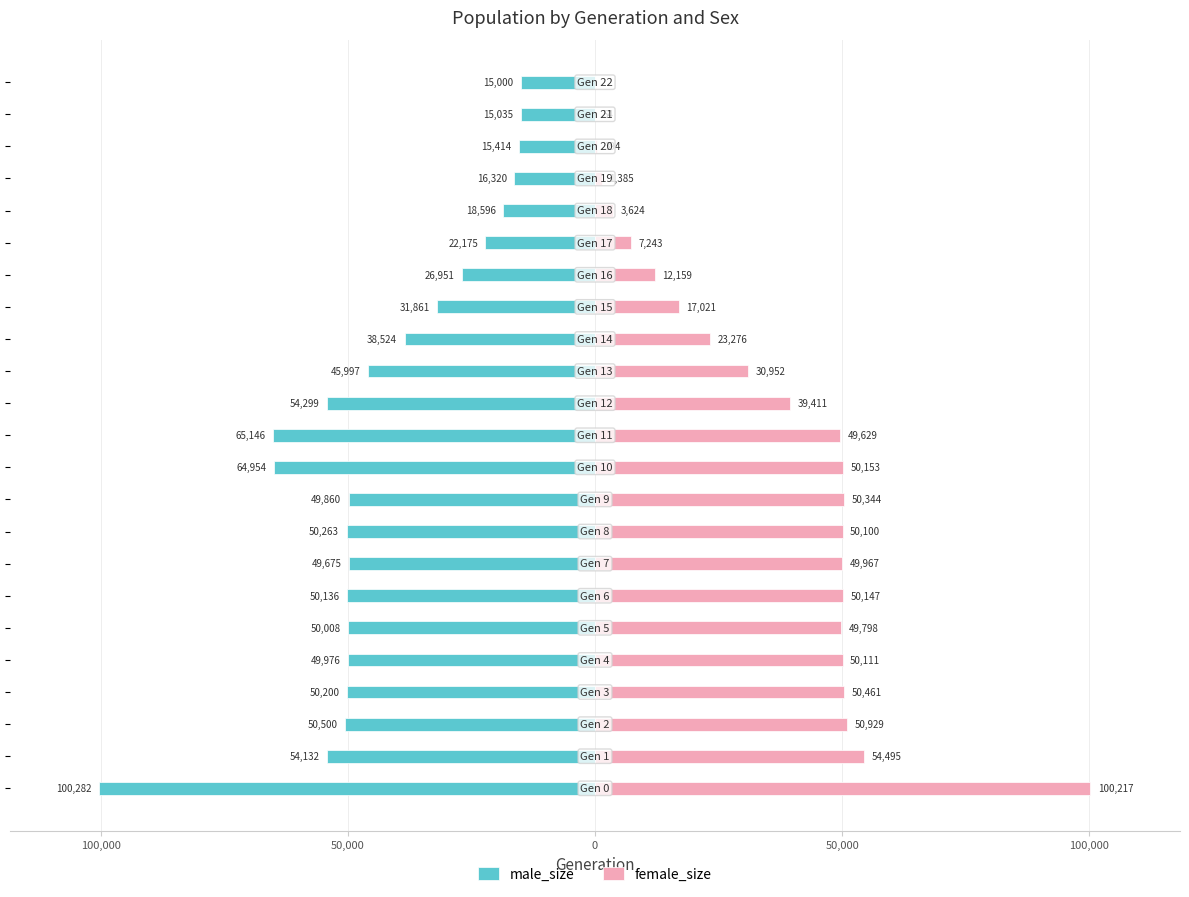

How many bars are there in total?

46